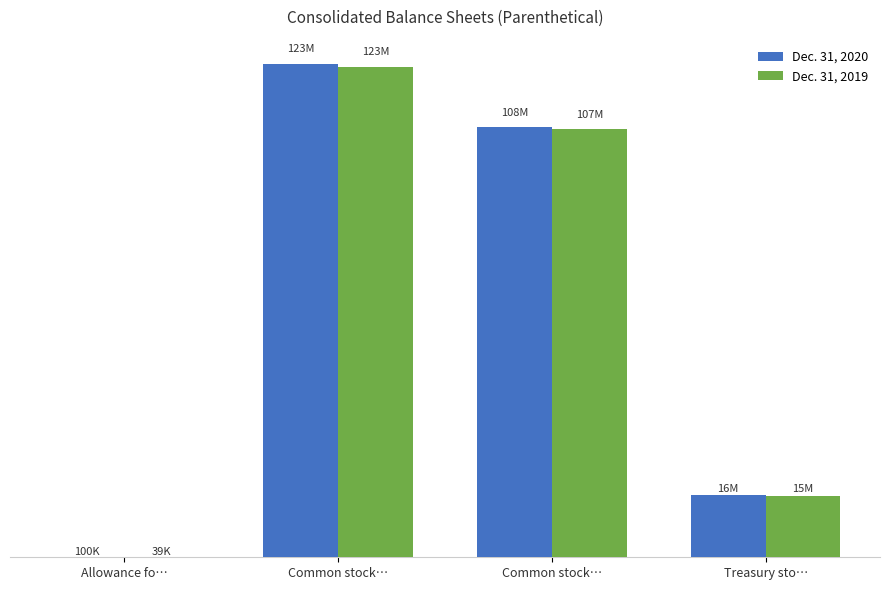

What are all the series names shown in the legend?

Dec. 31, 2020, Dec. 31, 2019